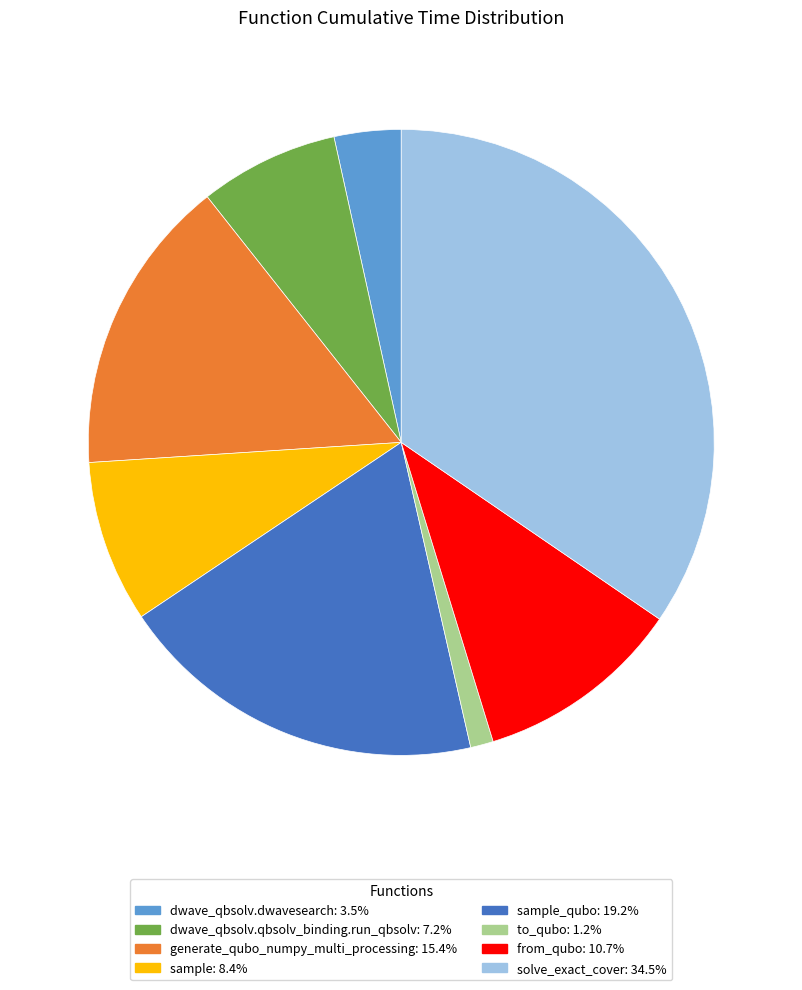

Is there a majority slice in this chart?

No